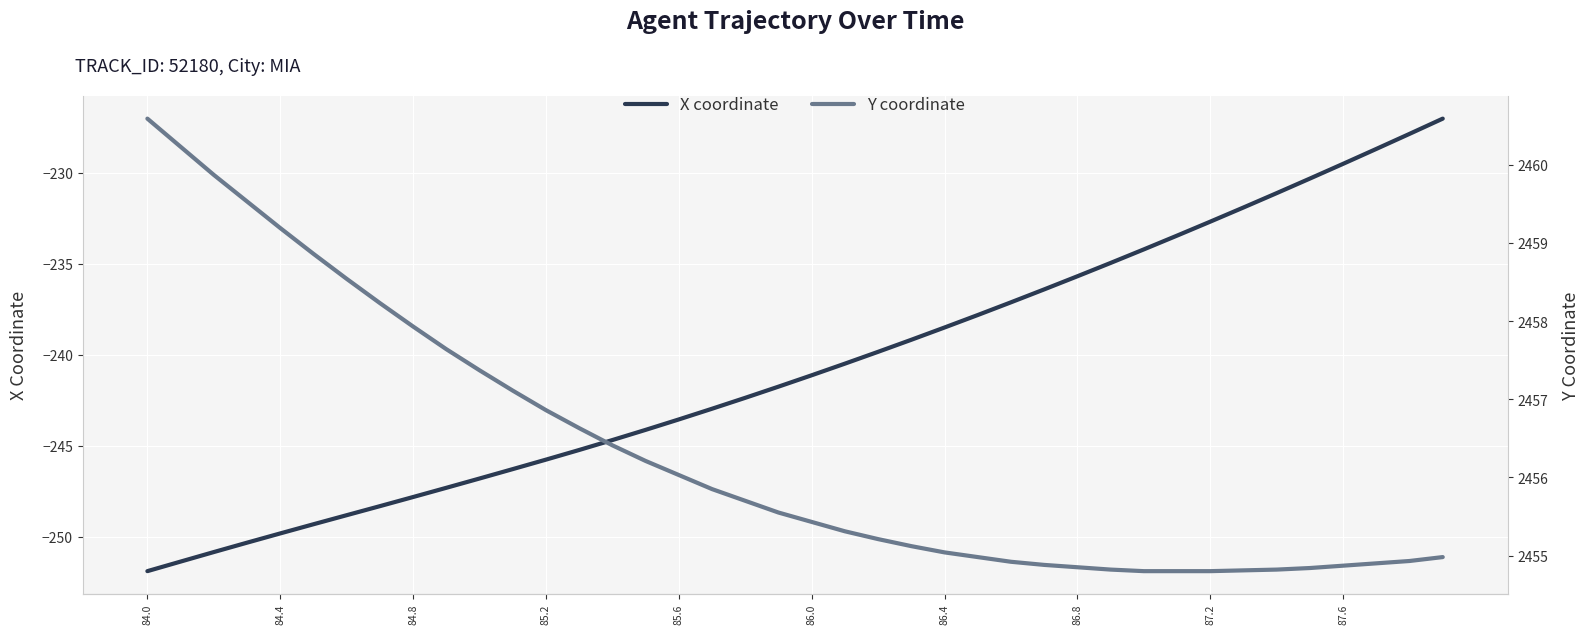

What is the total value across all series at 84.0?

2208.7